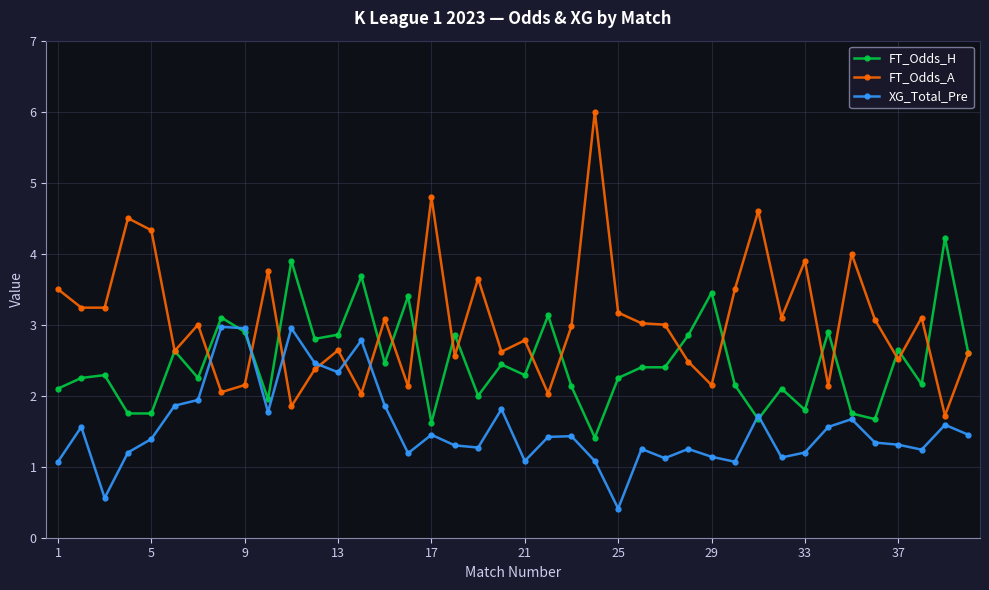

What is the value of the FT_Odds_A point at the 27th from the left?

3.0